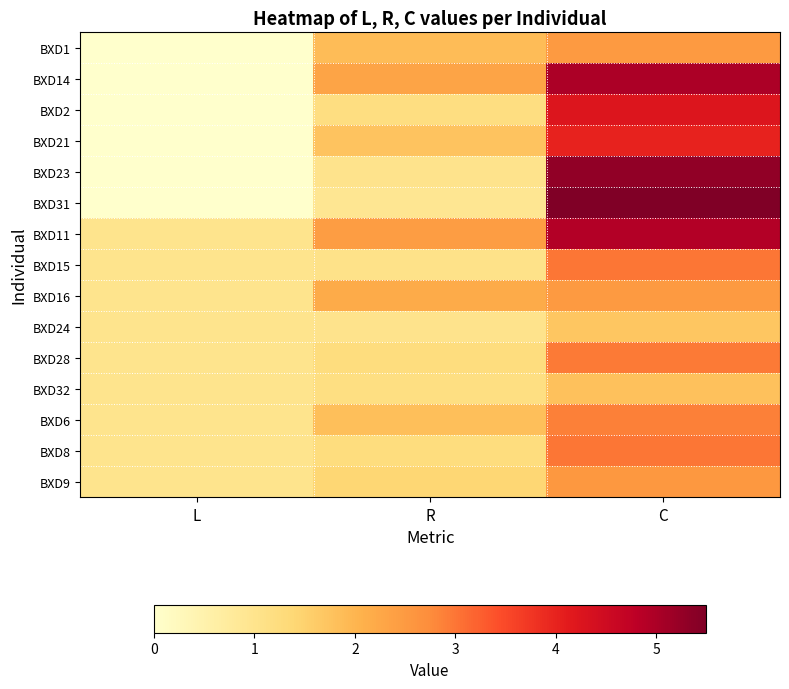

Reading right to left, list all the values displayed in this chart.

BXD1: C=2.5	R=1.9	L=0.0
BXD14: C=5.0	R=2.3	L=0.0
BXD2: C=4.2	R=1.2	L=0.0
BXD21: C=4.0	R=1.7	L=0.0
BXD23: C=5.3	R=1.0	L=0.0
BXD31: C=5.5	R=0.9	L=0.0
BXD11: C=4.9	R=2.4	L=1.0
BXD15: C=3.0	R=1.1	L=1.0
BXD16: C=2.5	R=2.2	L=1.0
BXD24: C=1.7	R=1.0	L=1.0
BXD28: C=3.0	R=1.2	L=1.0
BXD32: C=1.8	R=1.2	L=1.0
BXD6: C=2.9	R=1.8	L=1.0
BXD8: C=3.0	R=1.2	L=1.0
BXD9: C=2.5	R=1.4	L=1.0